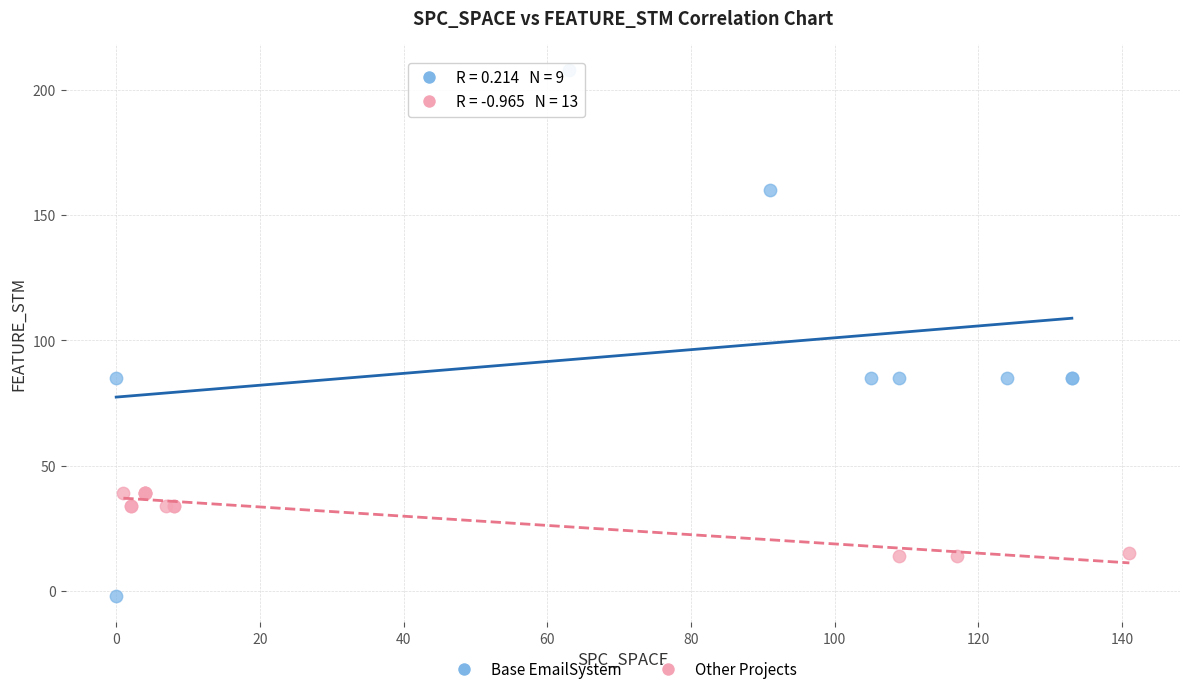

Which series reaches the minimum Y coordinate?

Base EmailSystem